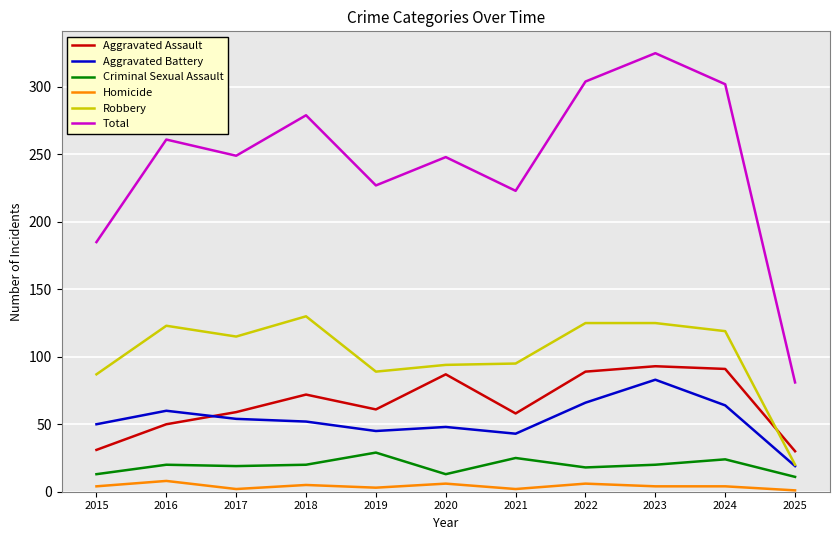

Which series has the widest spread of values?

Total